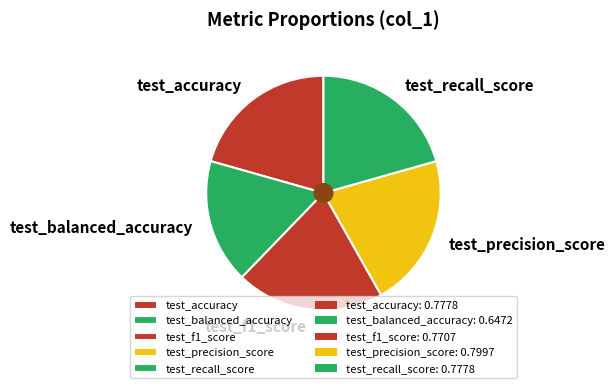

Is the sum of test_balanced_accuracy and test_precision_score greater than half?

No